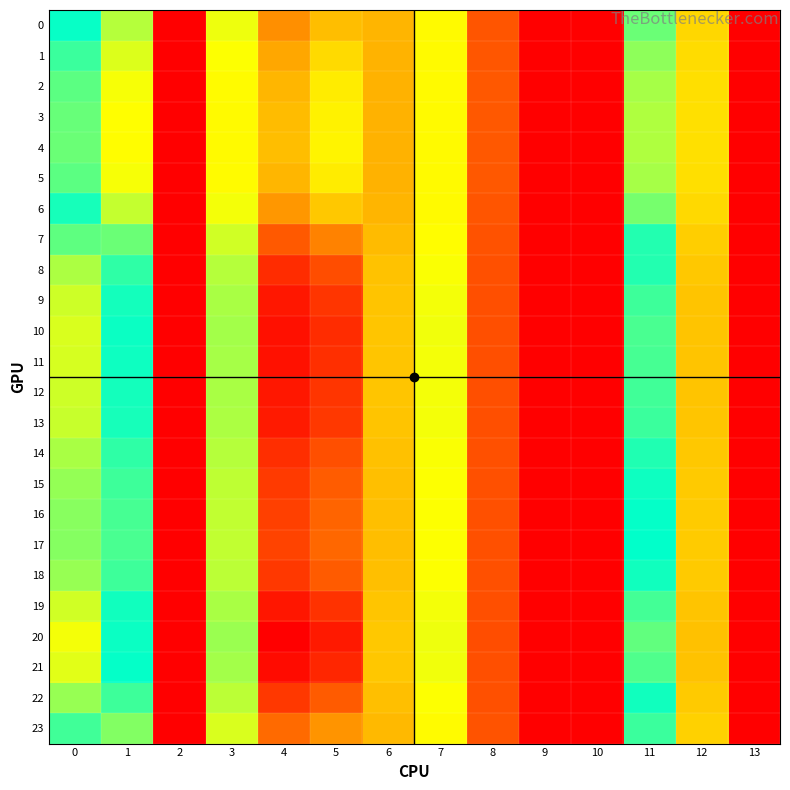

Count the number of data series in this chart.

24